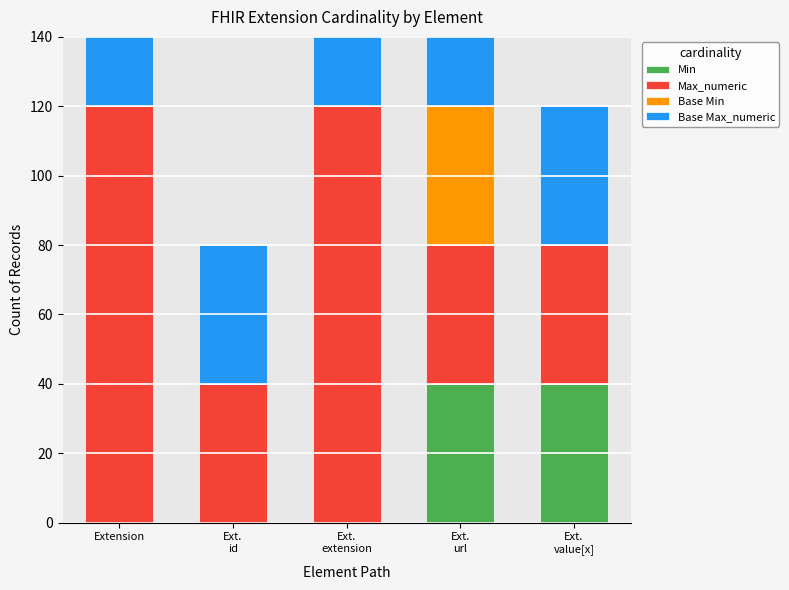

What is the spread (max minus min) of values at Ext.
extension?

120